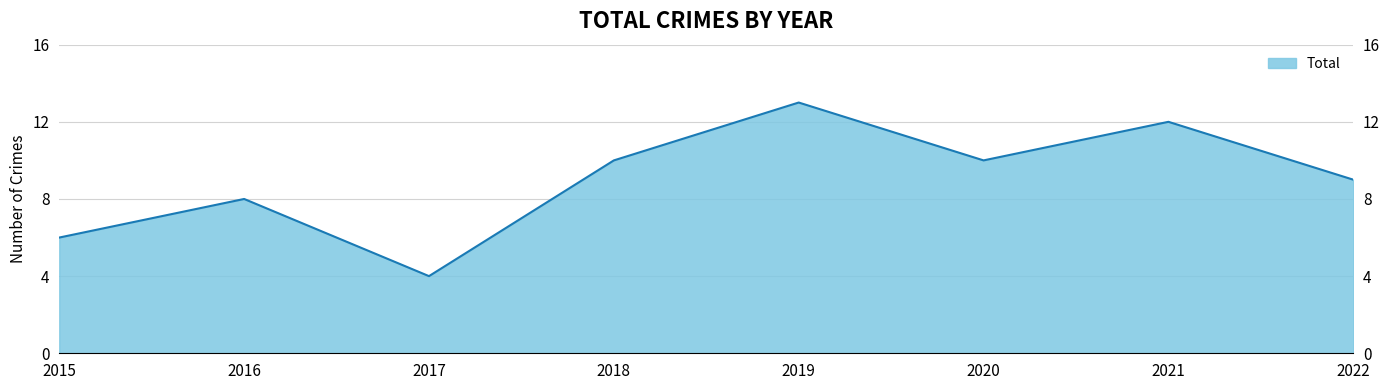

How many lines are shown in the chart?

1